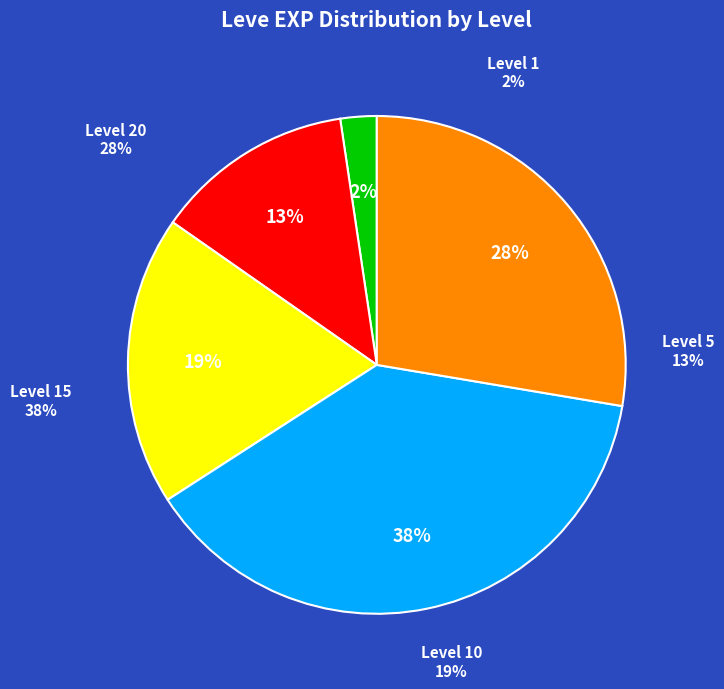

Is there any slice that represents more than half of the pie?

No